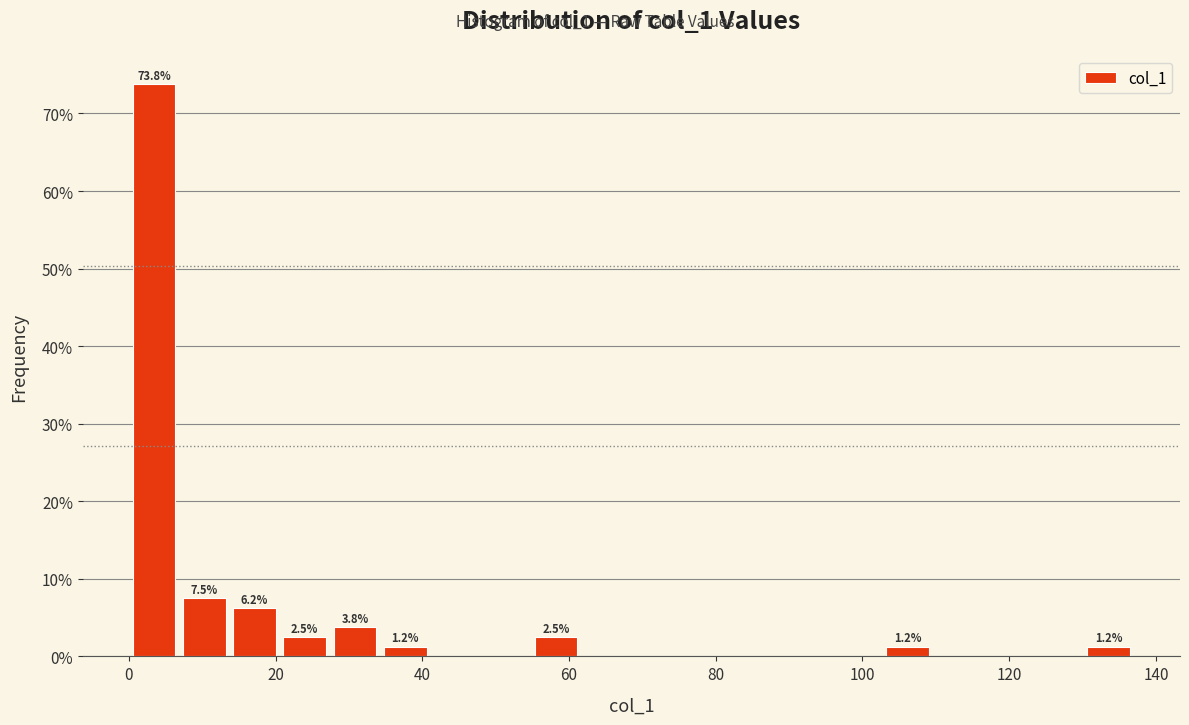

Around what value on the x-axis is the tallest bar? Give the approximate position of its centre, as read against the axis.

4